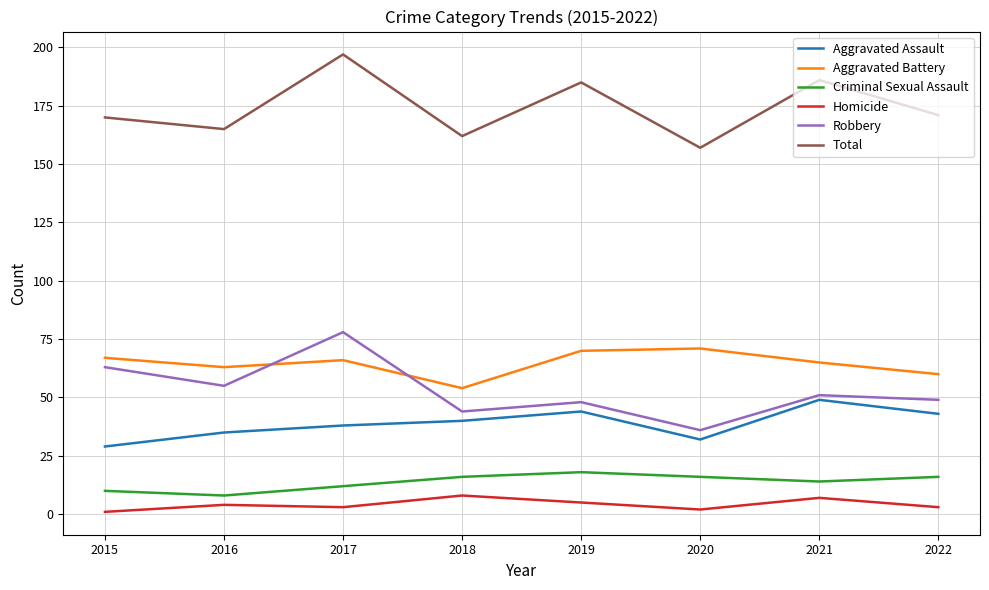

What is the difference between the second highest and minimum values in the Criminal Sexual Assault series?

8